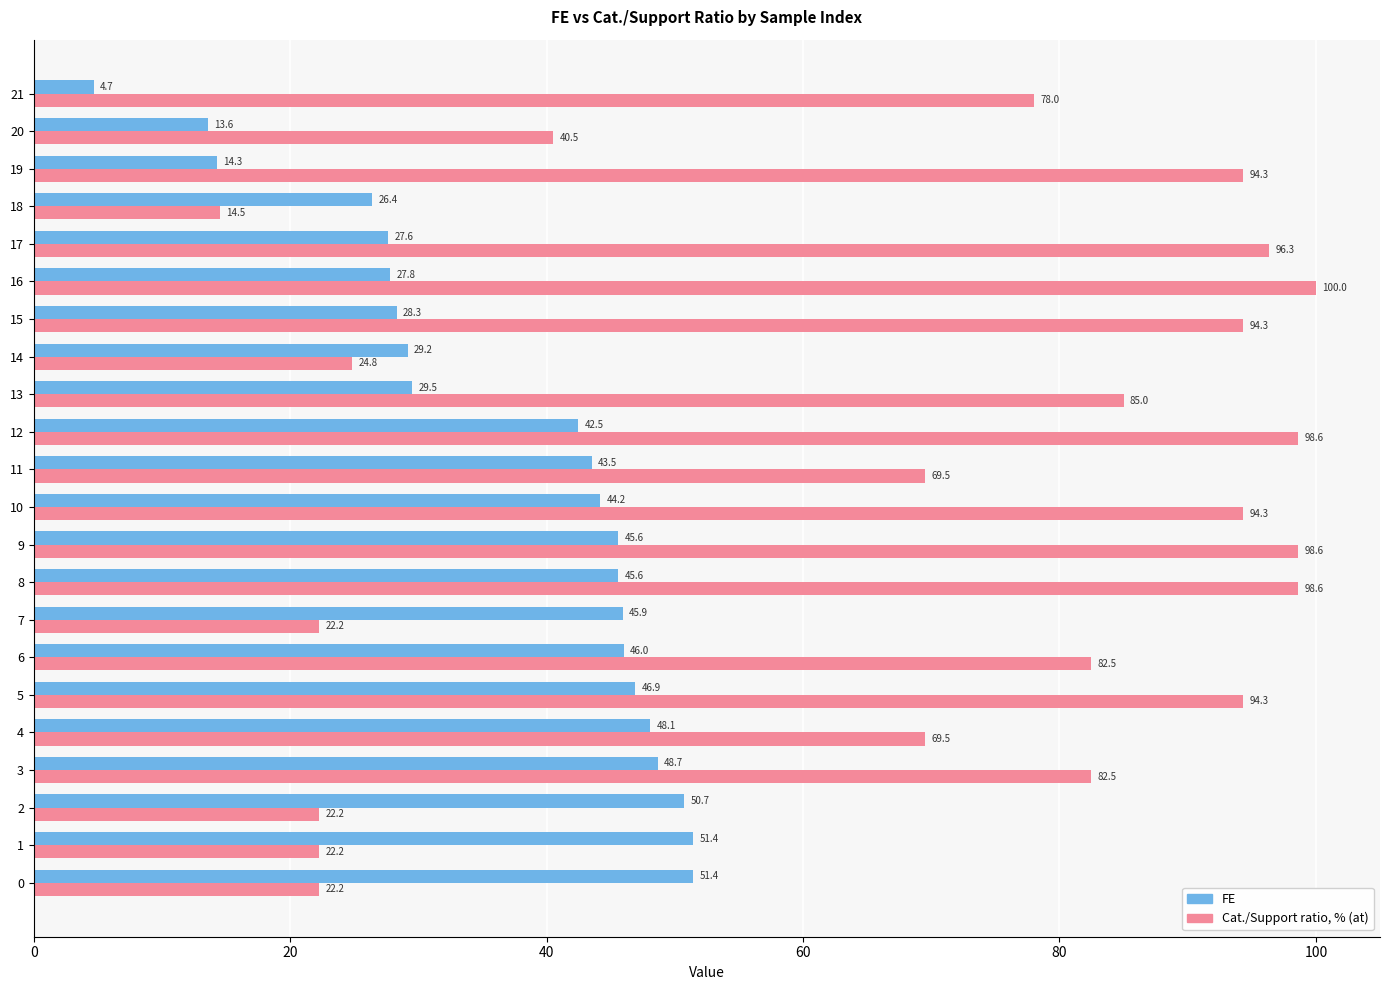

Between 18 and 21, which series saw the biggest shift?

Cat./Support ratio, % (at)